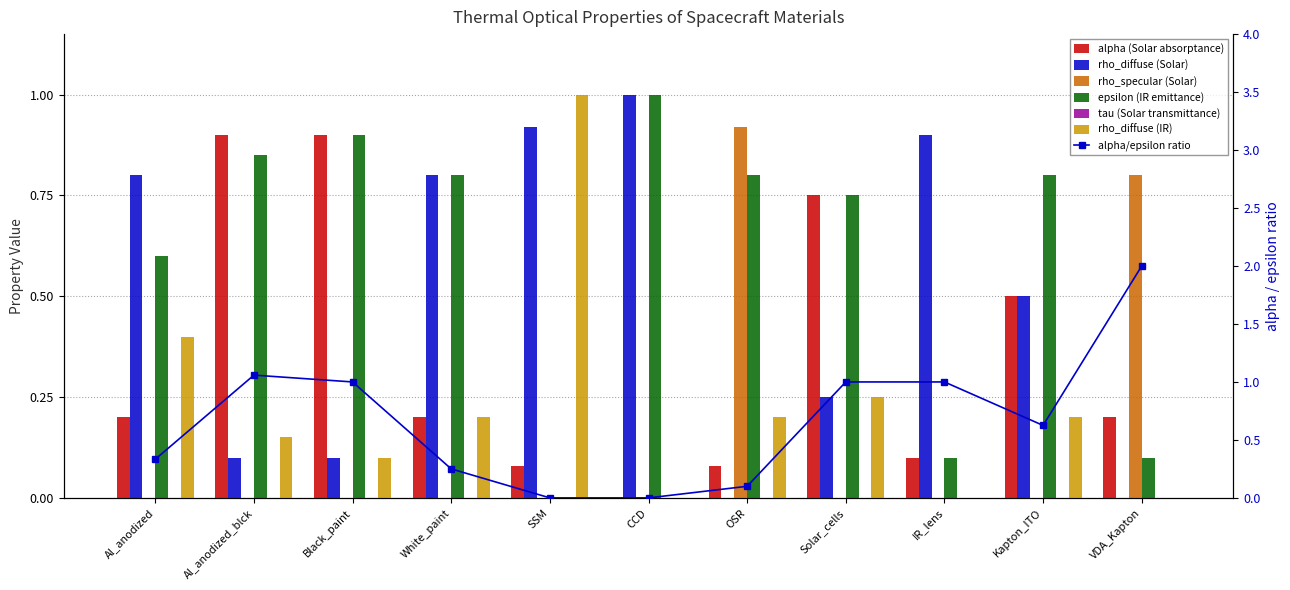

How many values in rho_diffuse (IR) are above zero?

8